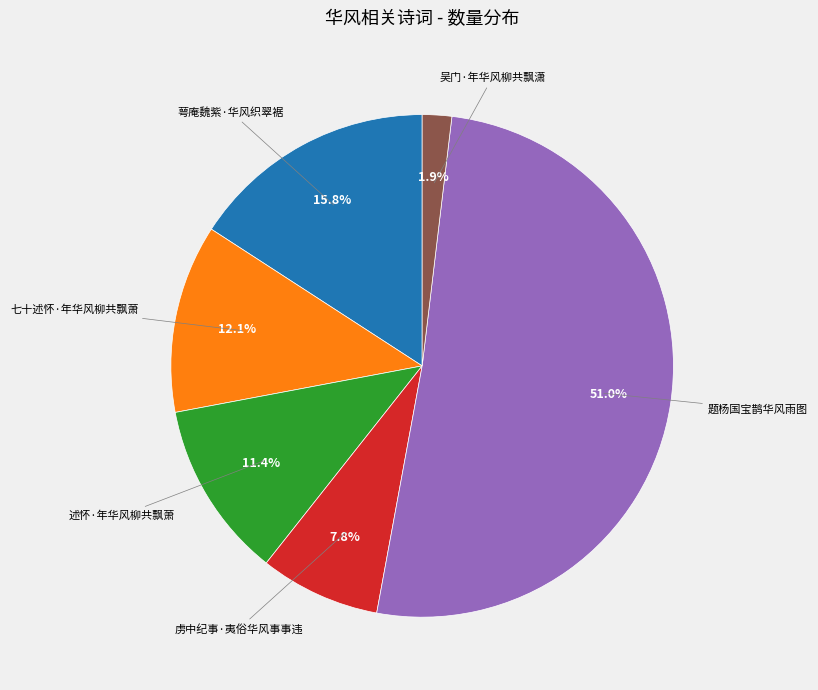

Does any single category account for the majority?

Yes